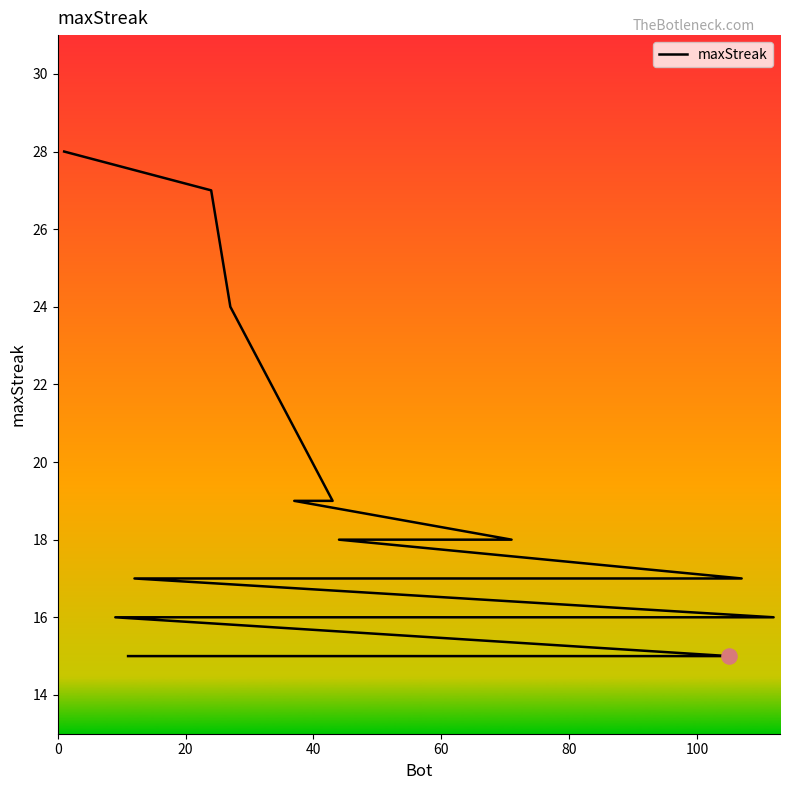

Which has a higher value, 100 or 80?

80